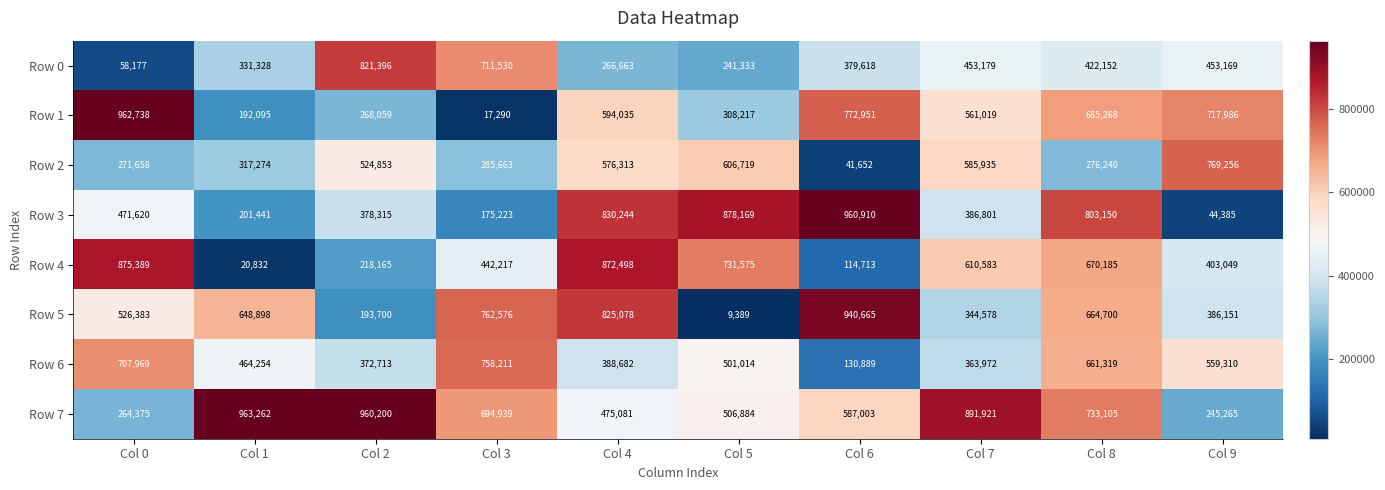

What is the difference between the maximum and second lowest values in the Row 5 series?

746965